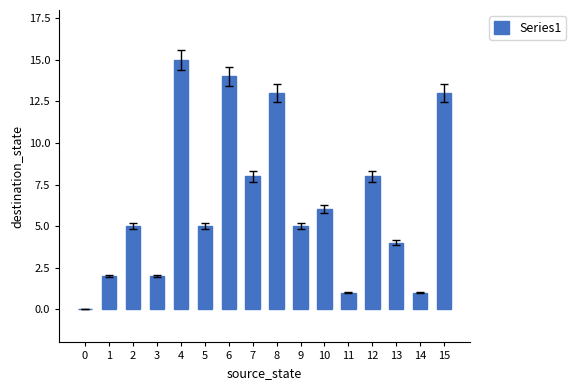

How many data points does each series have?

16